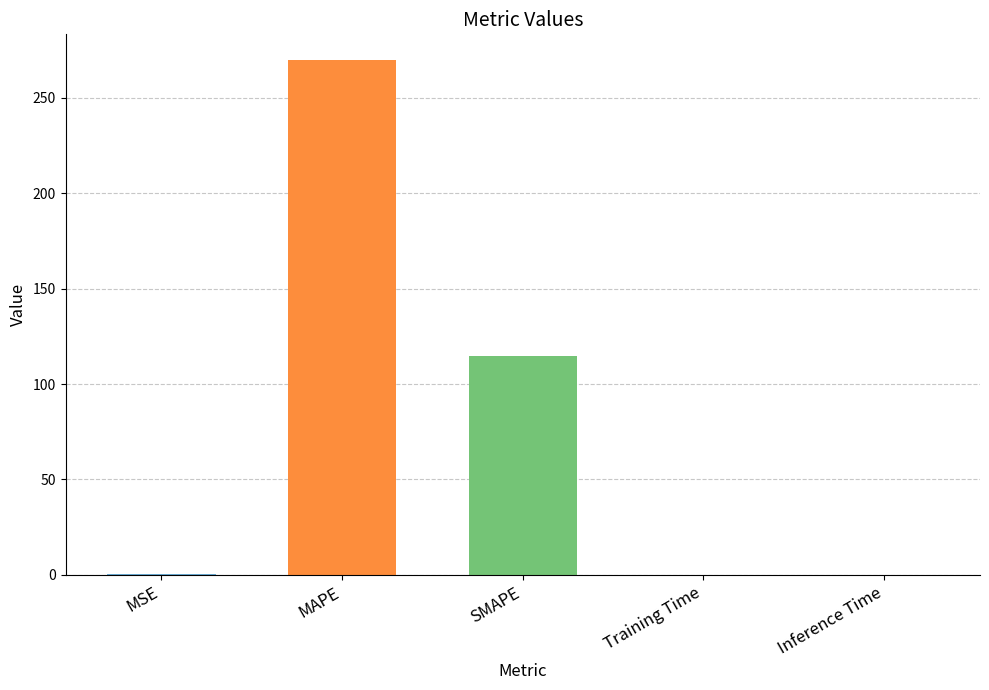

Are the bars horizontal?

No